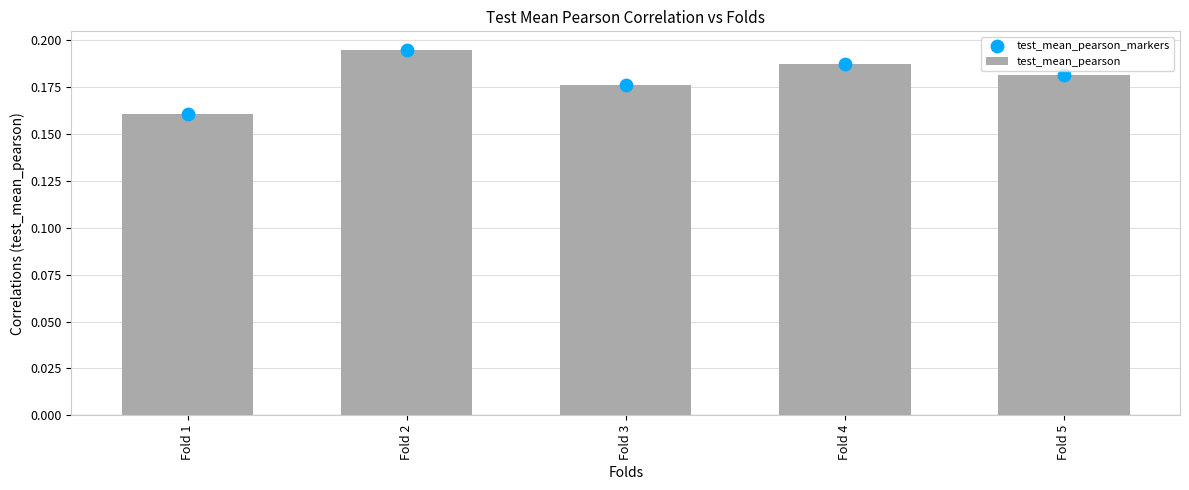

Is the value of test_mean_pearson_markers at Fold 4 greater than the value of test_mean_pearson at Fold 1?

Yes